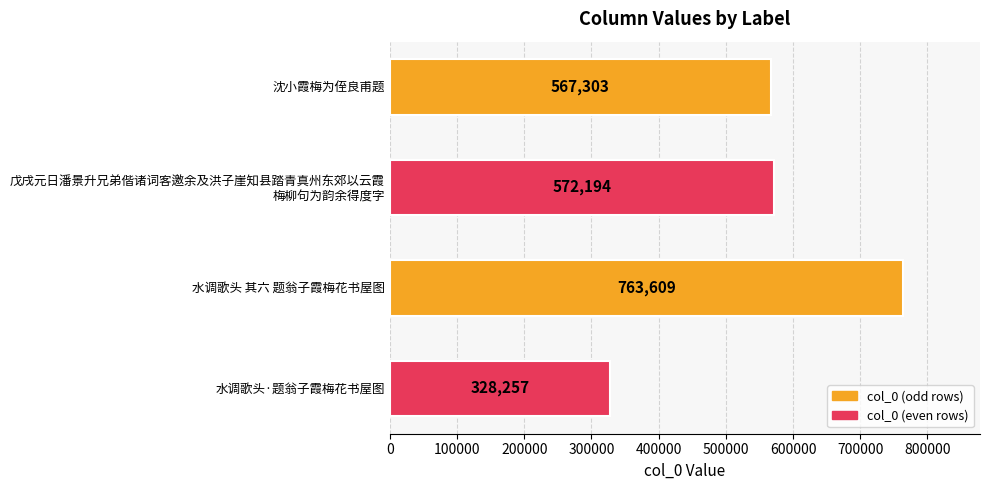

What is the difference between the second highest and minimum values?

243937